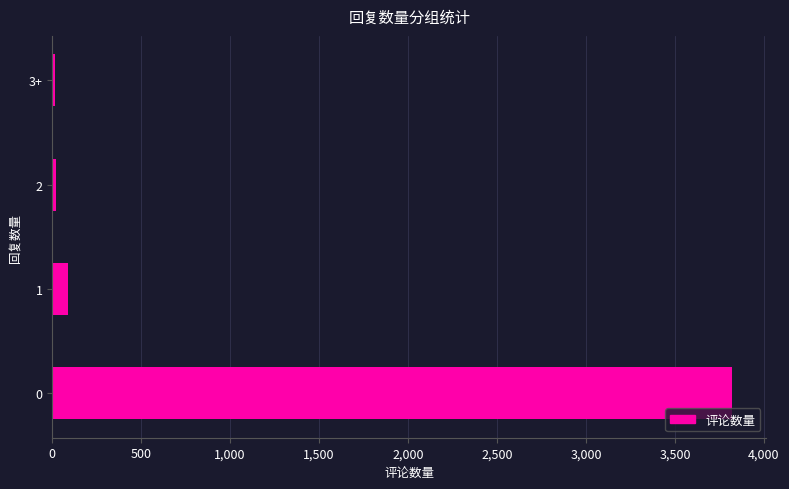

What is the greatest value displayed?

3823